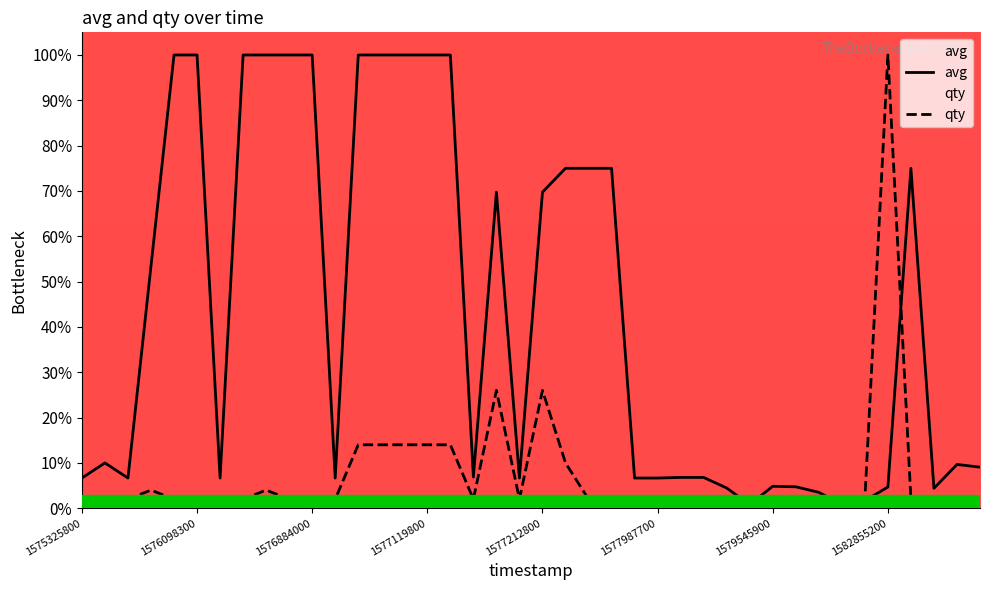

Which has a higher value, 14 or 38?

14